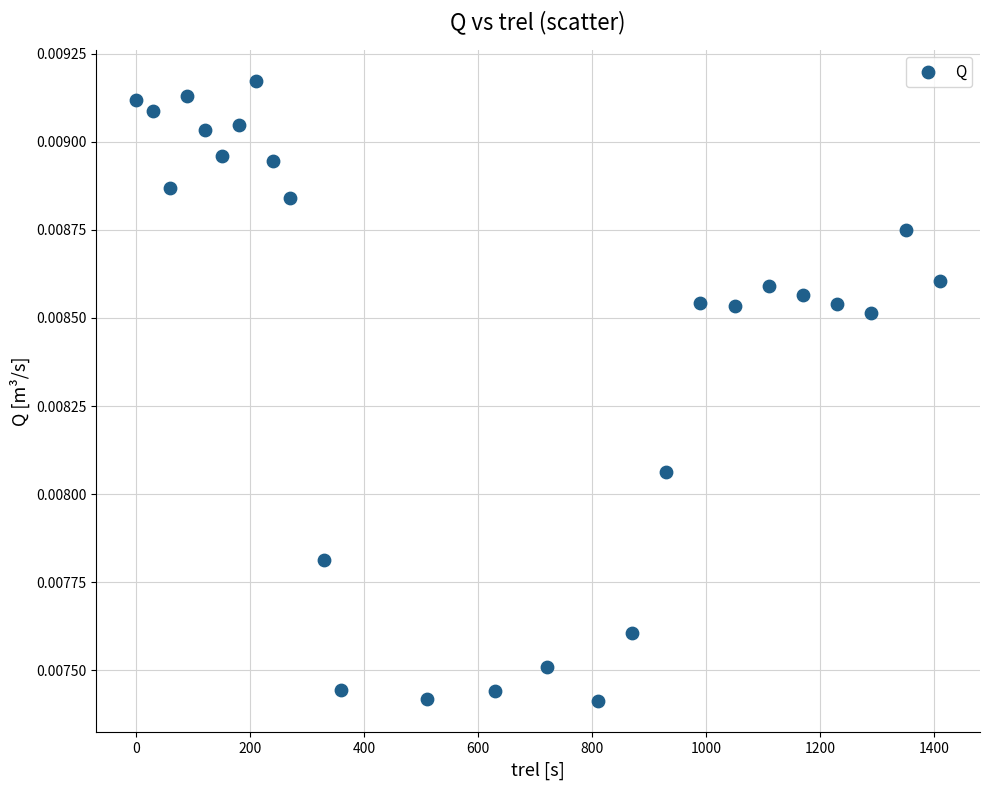

How many data points are displayed?

26